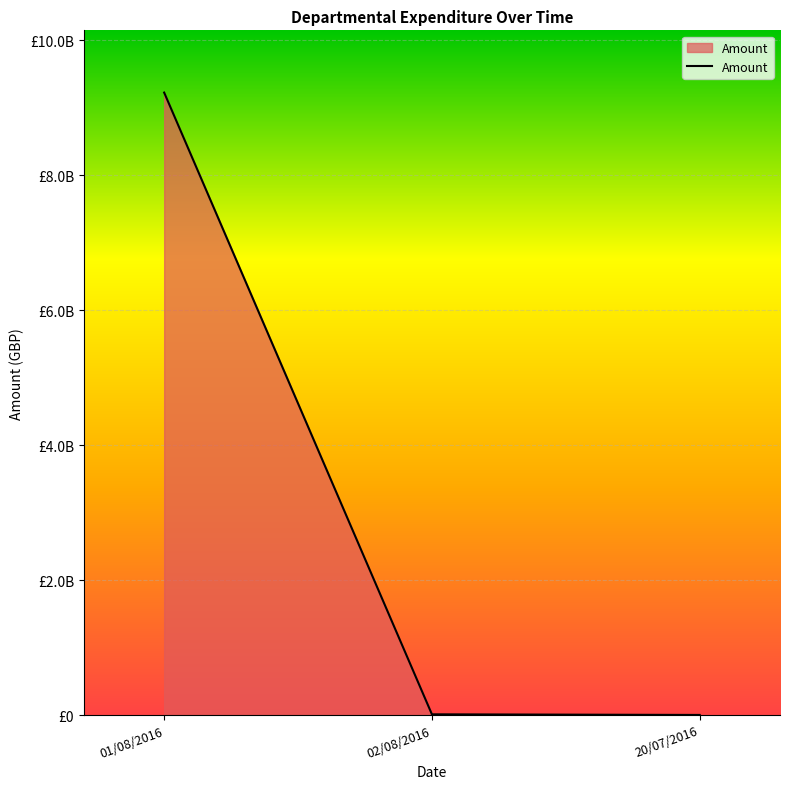

Is this an area chart (filled region under the line)?

Yes